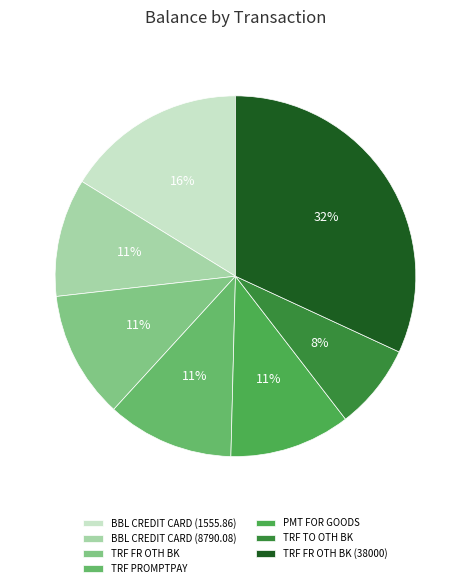

To the nearest percent, what is the difference between the largest and smallest slice percentages?

24%